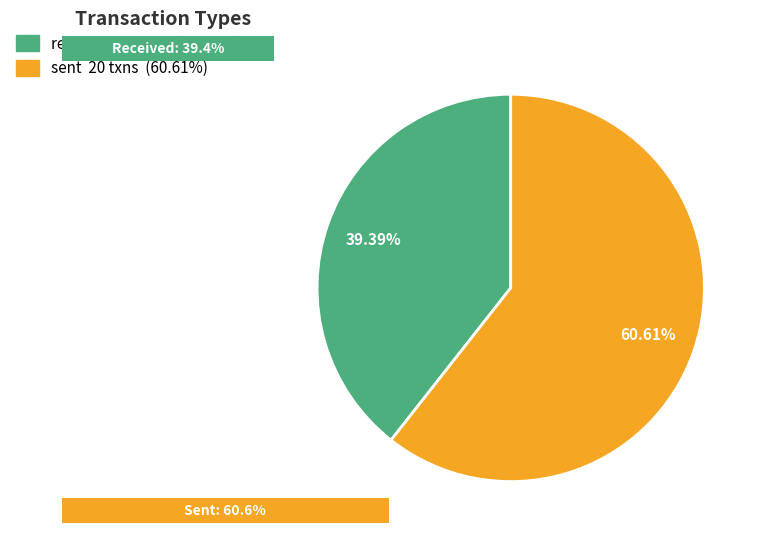

What is the change in value from received to sent?

+7